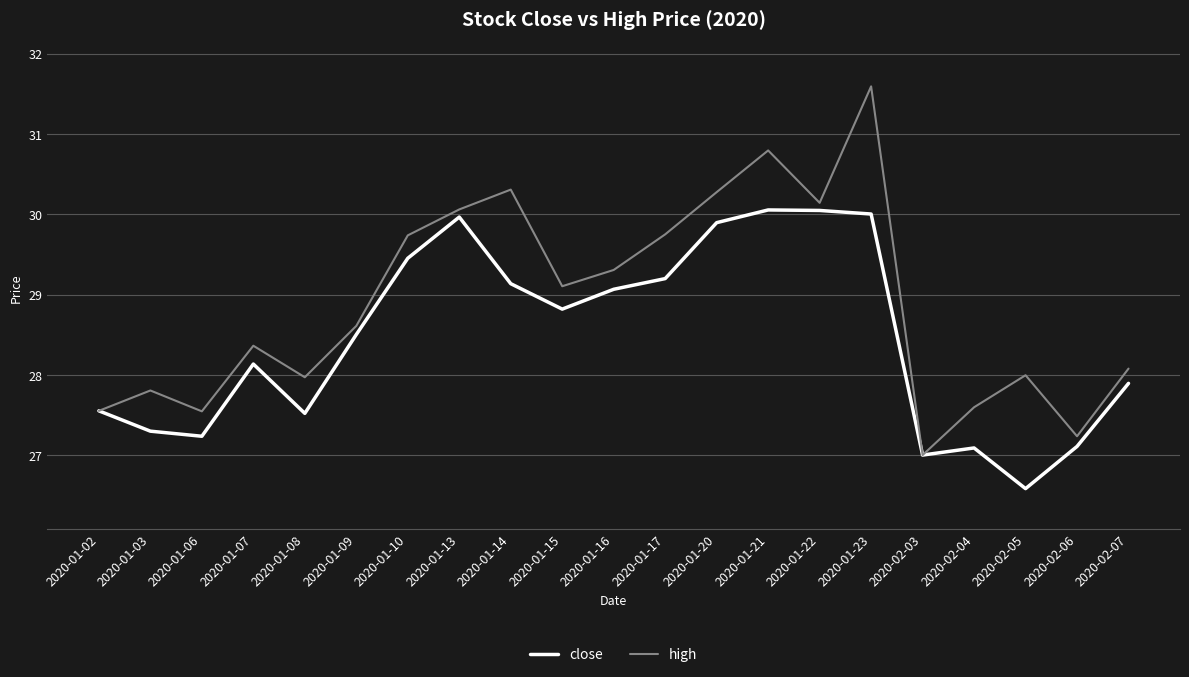

In close, how many points are higher than both neighbors (excluding endpoints)?

4